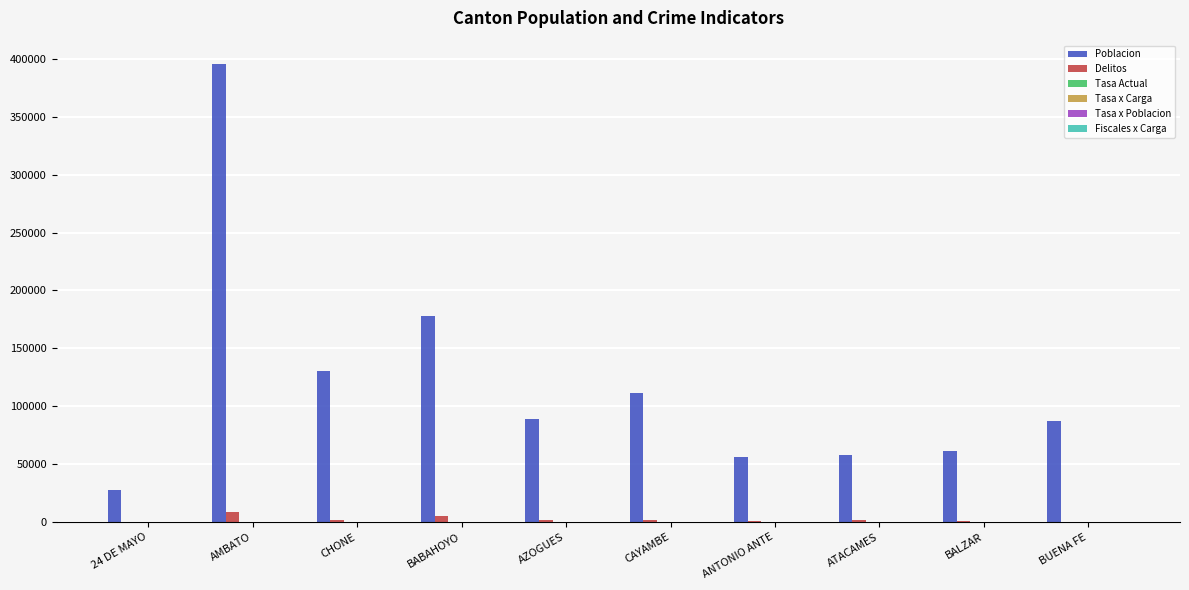

How many groups of bars are there?

10